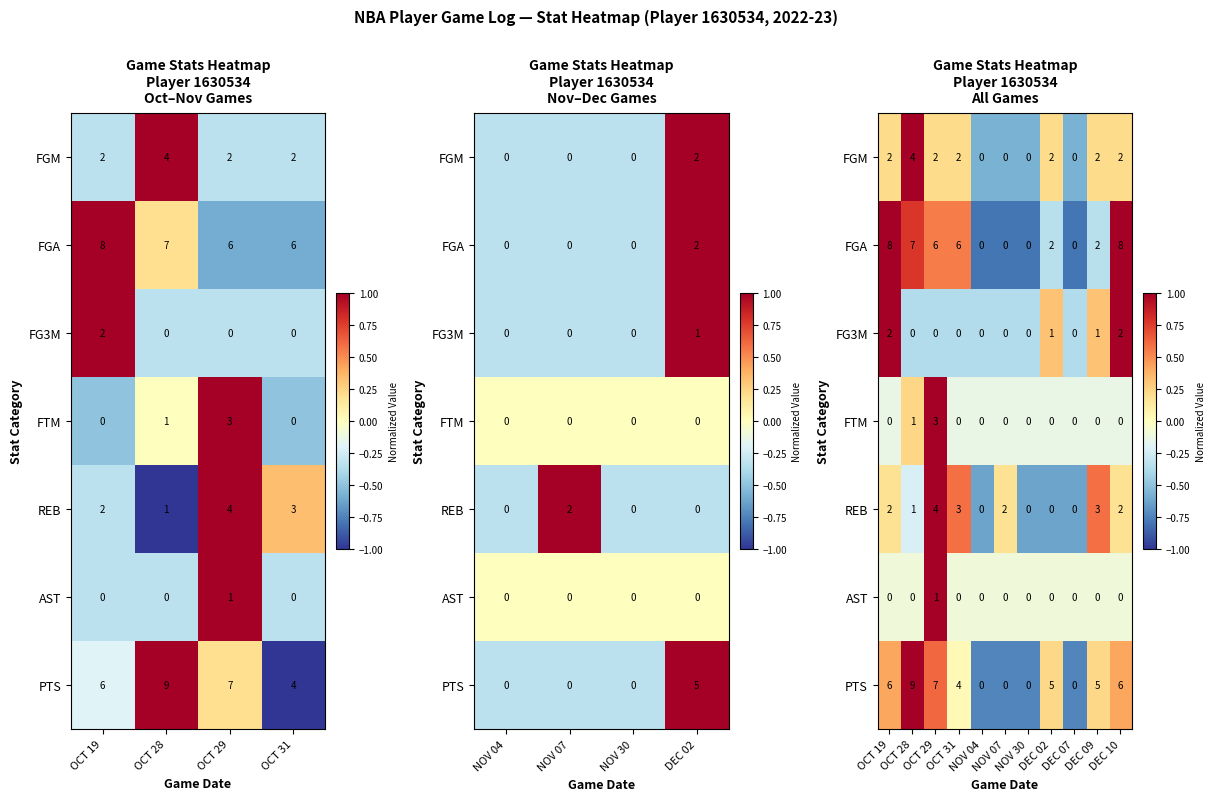

At which label is PTS closest to 0?

OCT 31